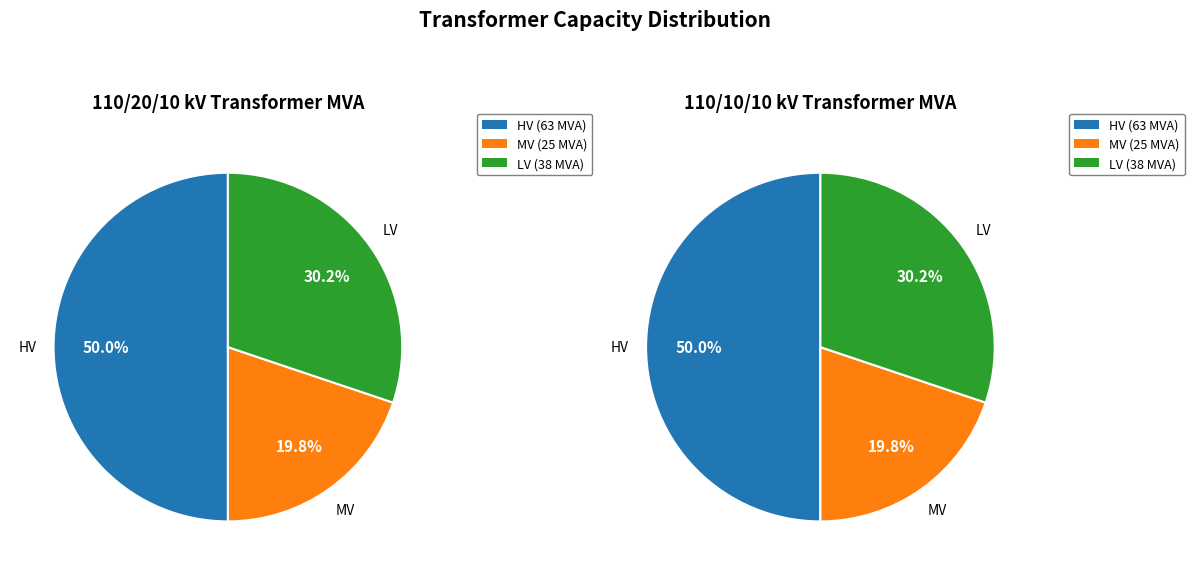

Which has a higher value, sn_hv_mva or sn_lv_mva?

sn_hv_mva